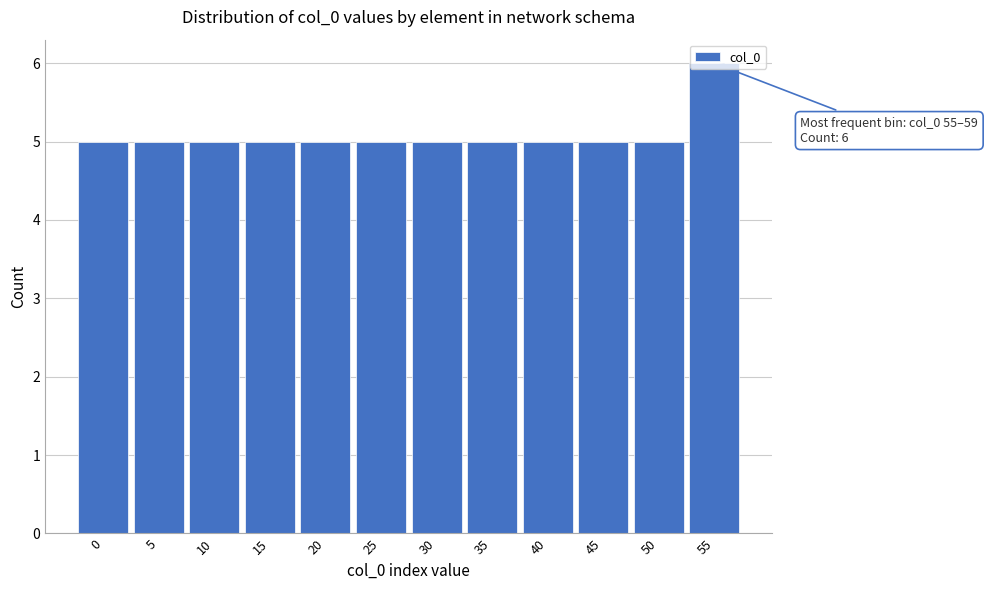

What is the sum of the values at 45 and 35?

10